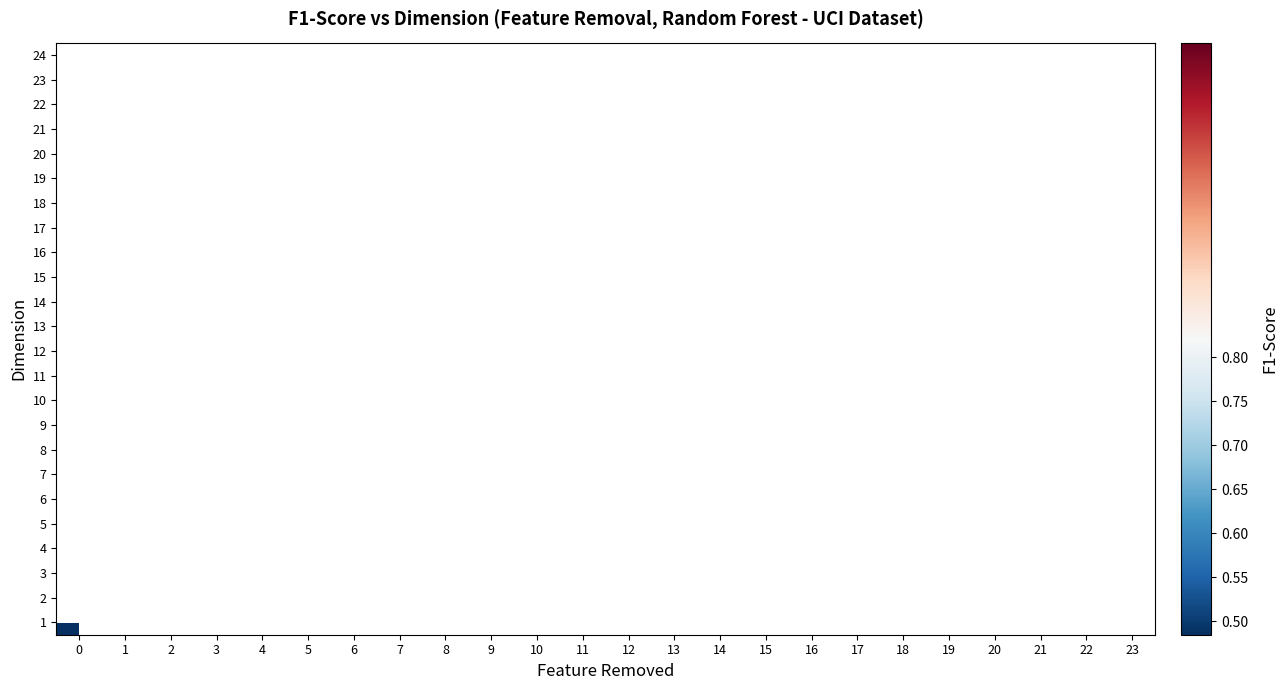

Which category has the highest value across all series?

1